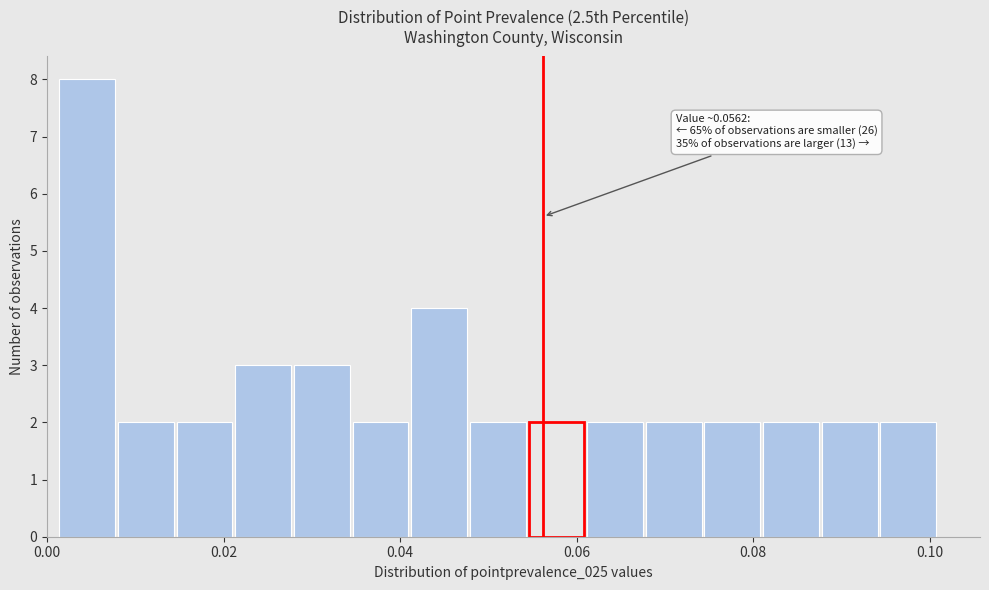

Around what value on the x-axis is the tallest bar? Give the approximate position of its centre, as read against the axis.

0.004